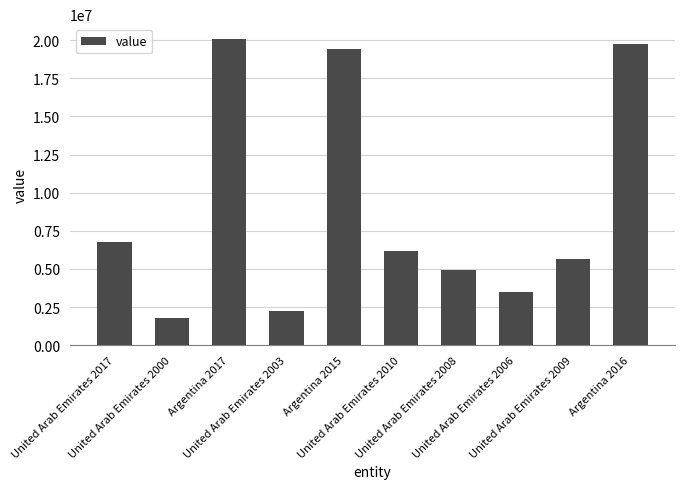

How many values are below 6198570?

5